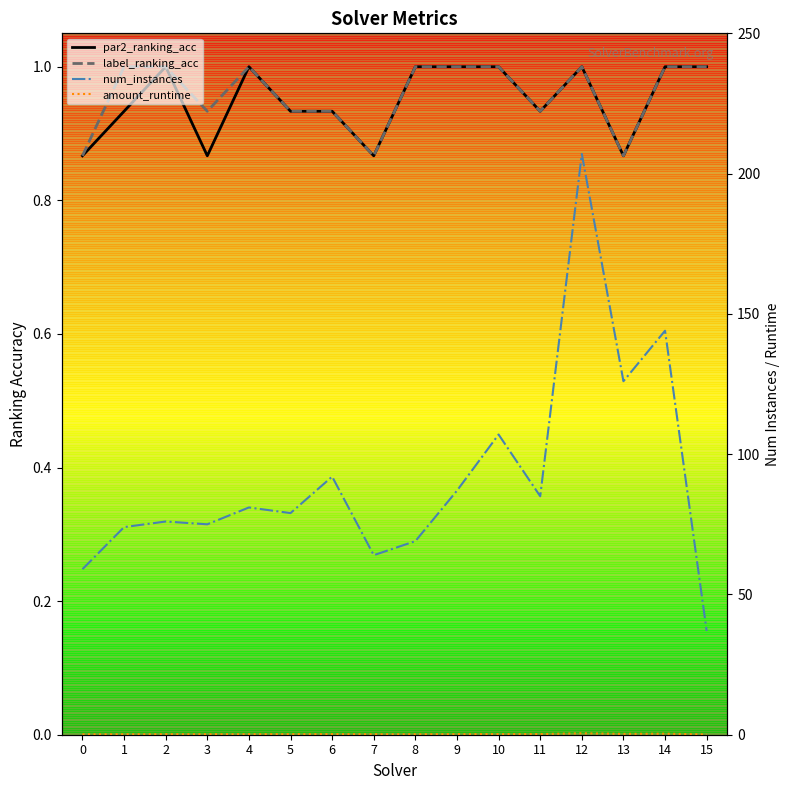

Which series has the largest range (max minus min)?

num_instances